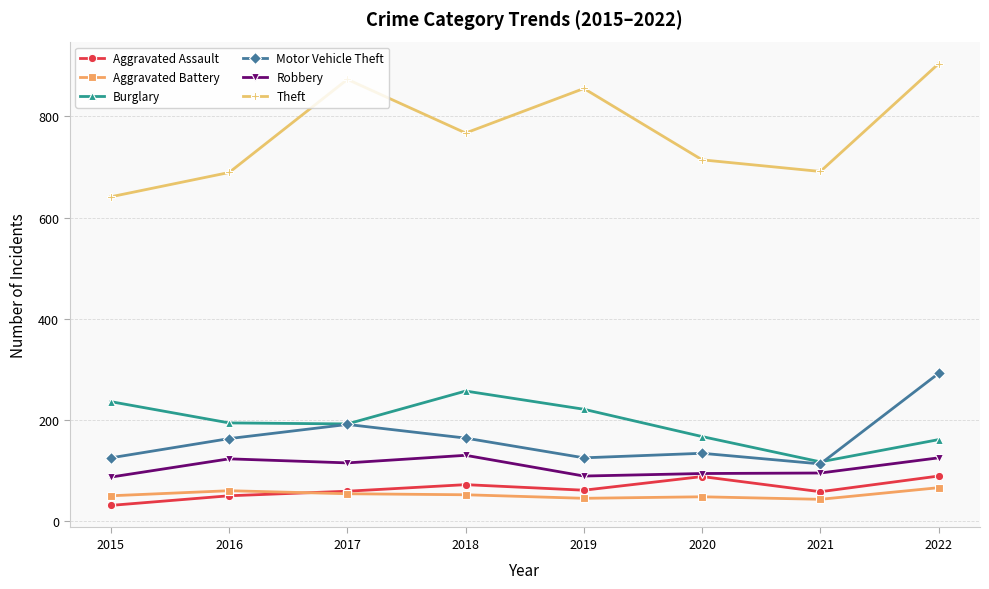

Does the chart have visible grid lines?

Yes